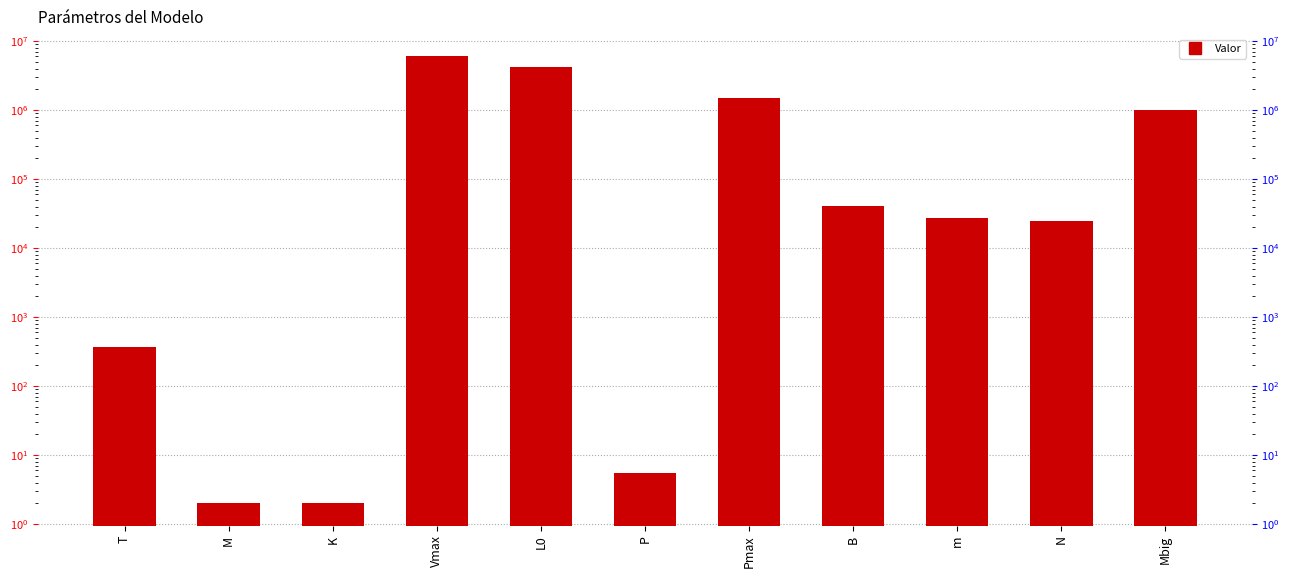

Is it true that the value at L0 is 4290000.0?

True